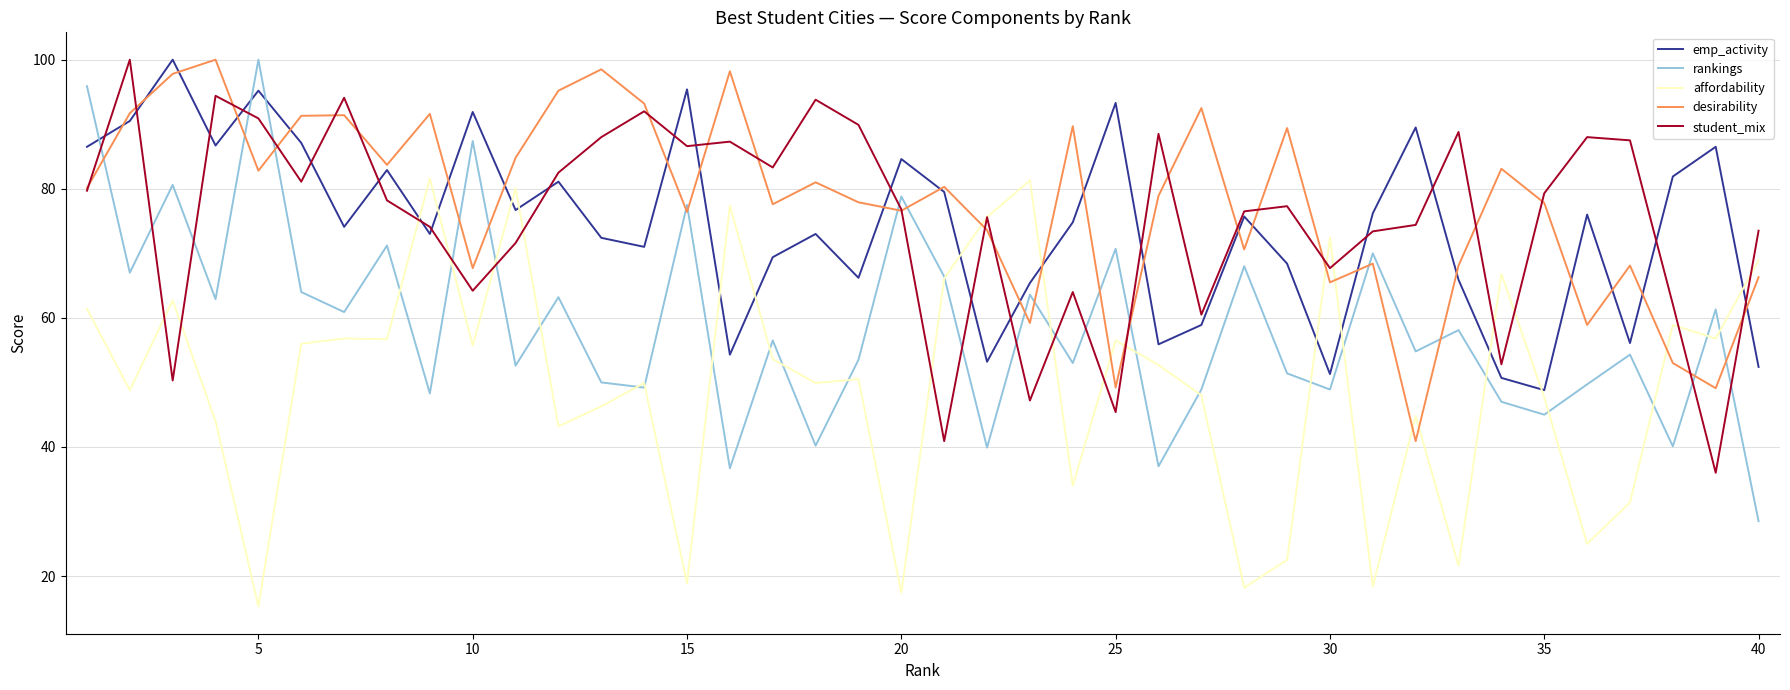

How many times do emp_activity and affordability cross each other?

13